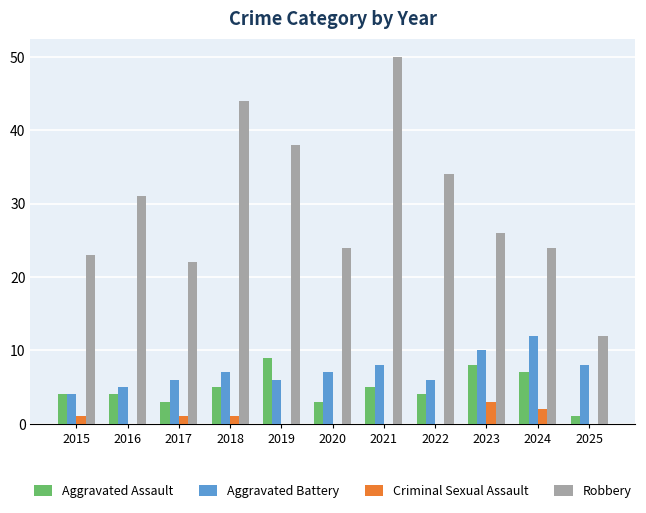

Count the Criminal Sexual Assault values in the range 0 to 1.

9